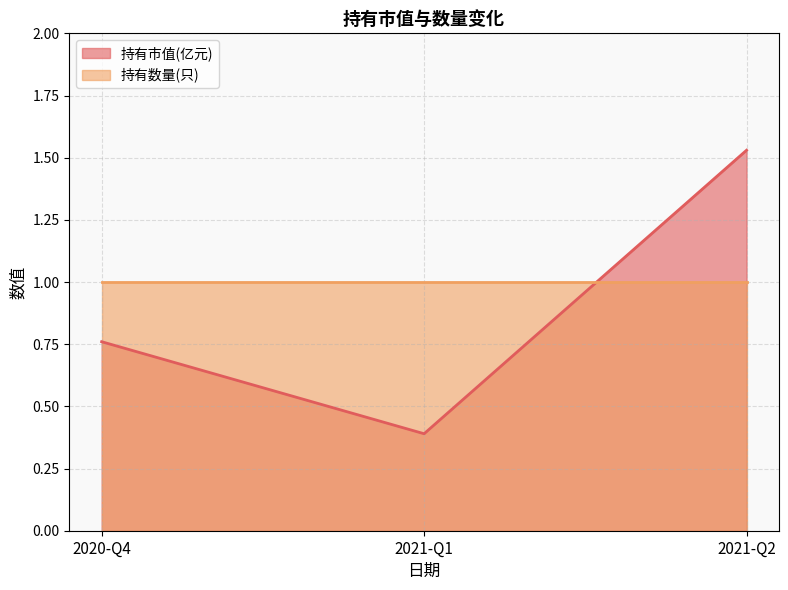

What is the label of the 3rd point from the right?

2020-Q4